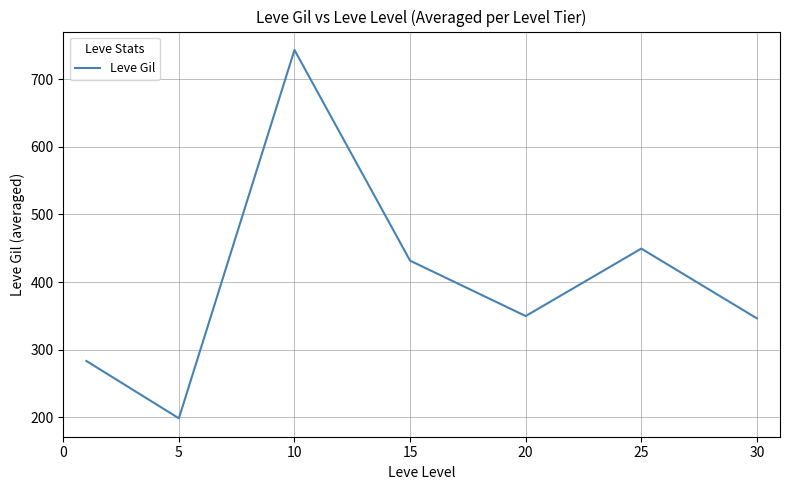

What is the difference between the maximum and minimum values?

545.2